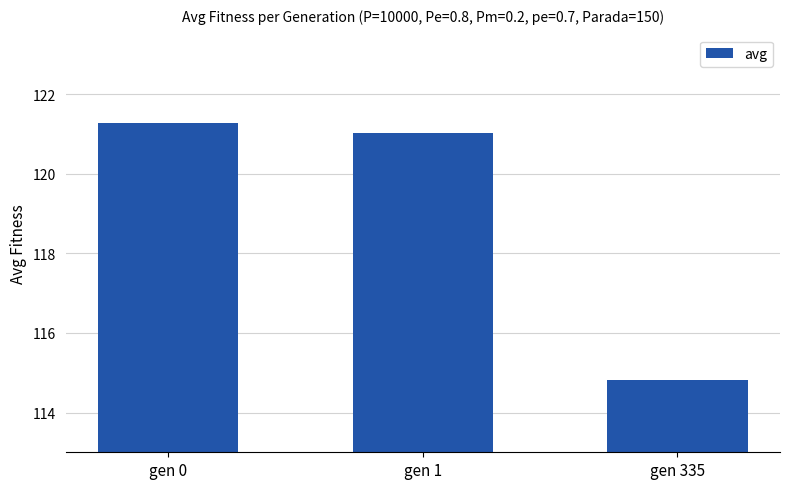

Reading left to right, extract all data points from this chart.

gen 0=121.3	gen 1=121.0	gen 335=114.8